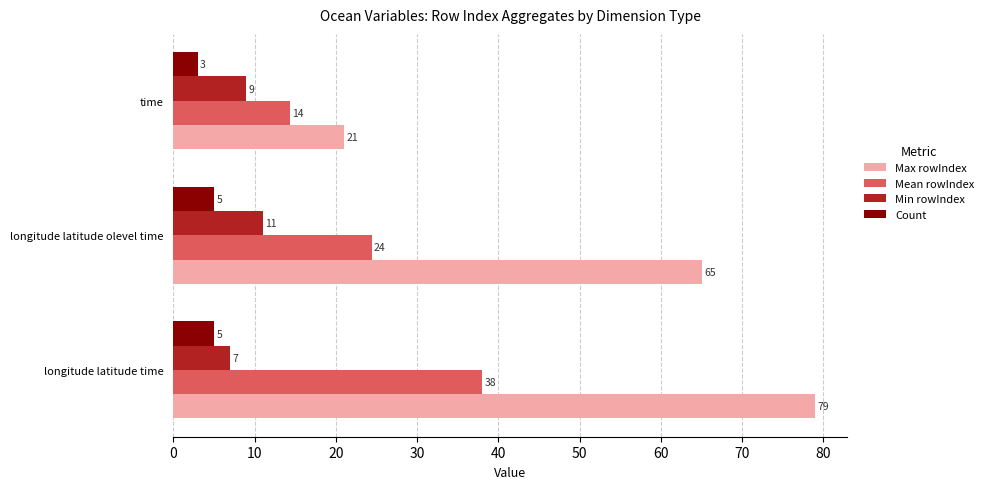

What is the greatest value displayed?

79.0